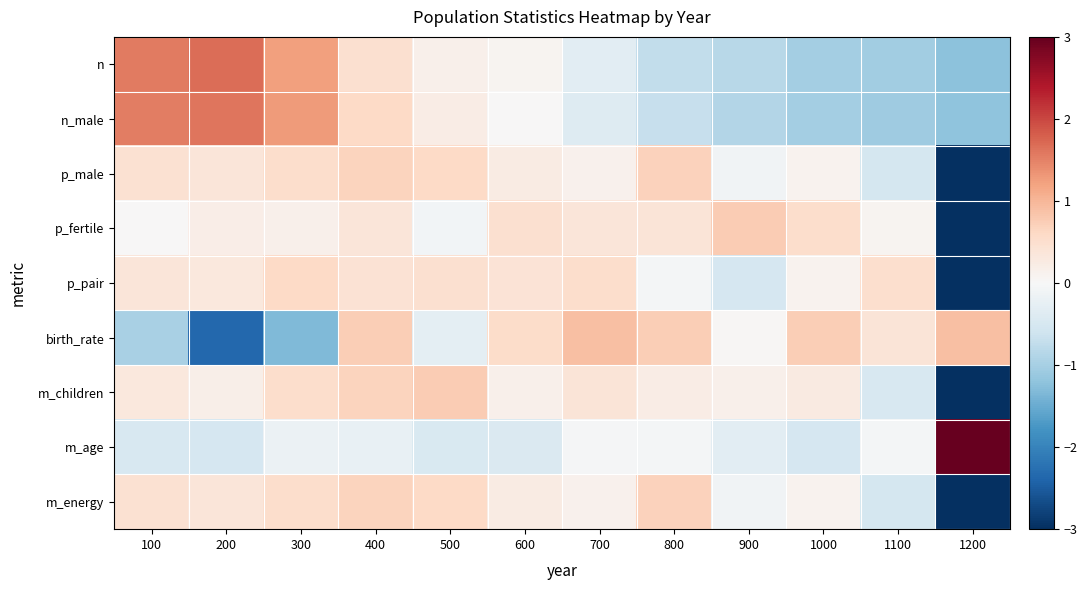

At which category is the sum across all series the highest?

400